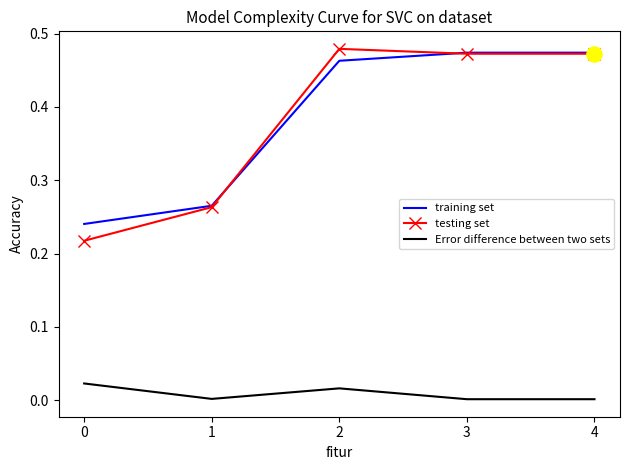

Is the value of Error difference between two sets at 0 greater than the value of testing set at 3?

No